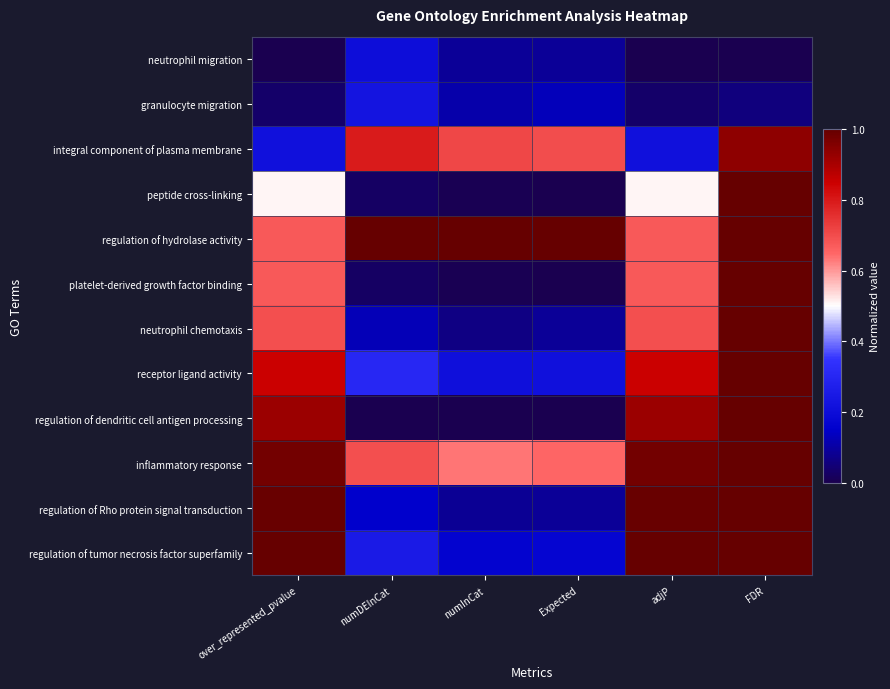

Count the number of data series in this chart.

12